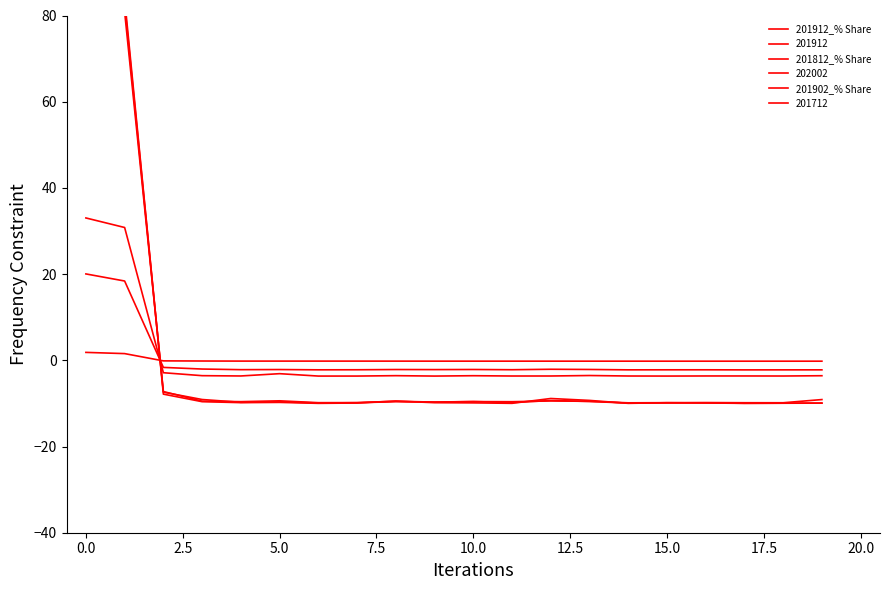

Which series has the widest spread of values?

201902_% Share